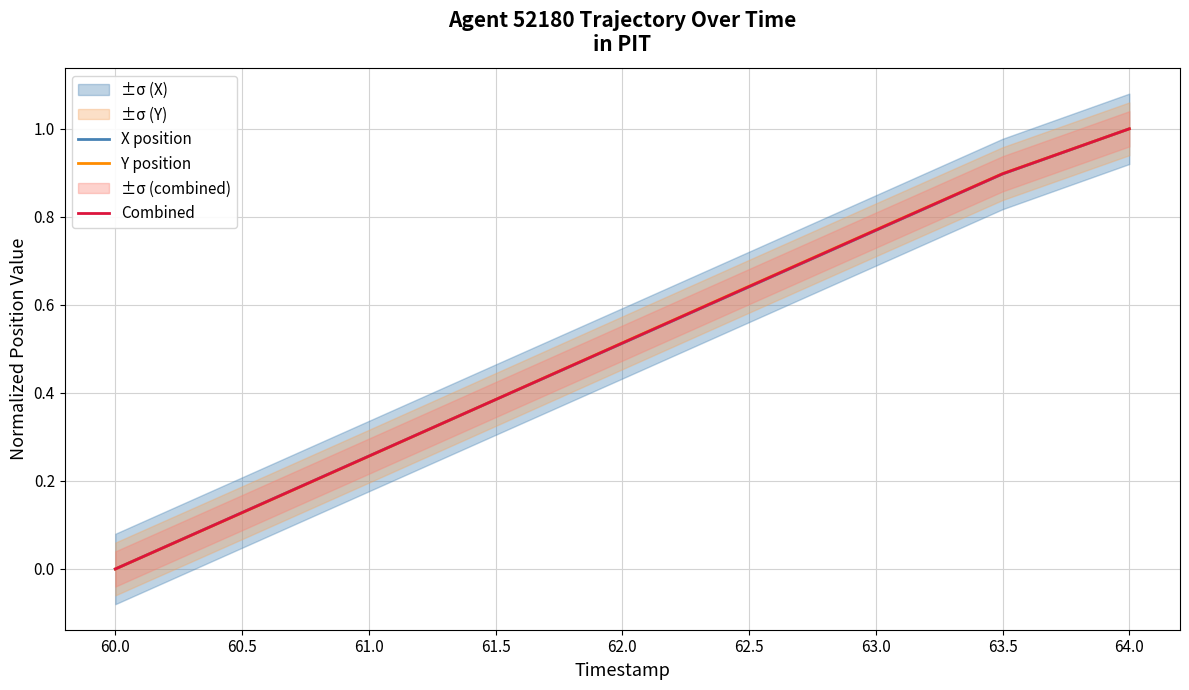

What position from the left is 63.5?

8